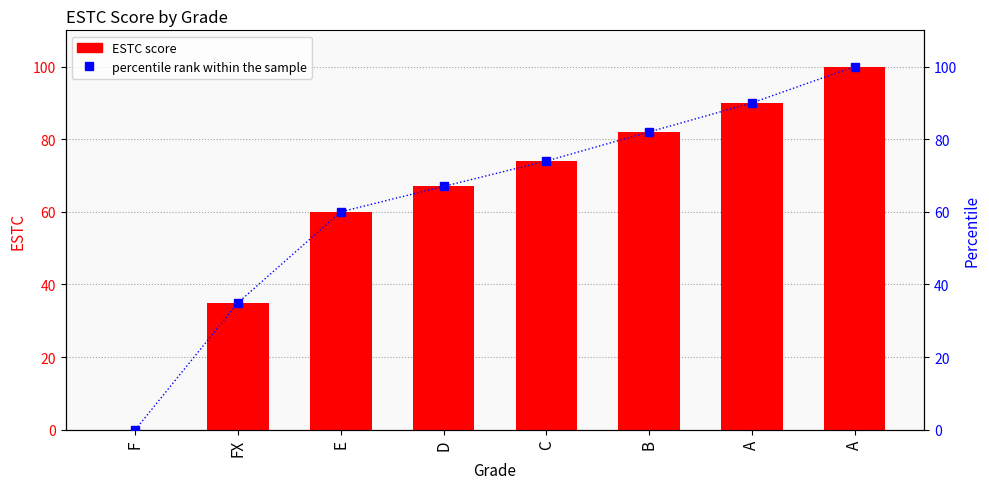

Is it true that ESTC equals 27 at E?

False